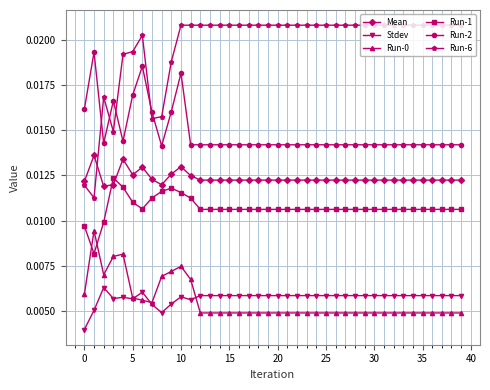

Which series has the largest total across all categories?

Run-6